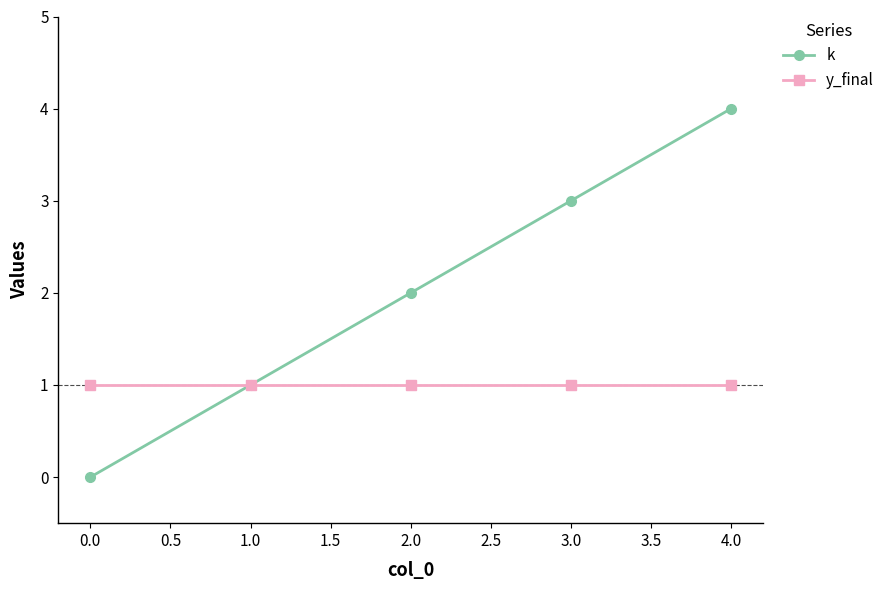

Which series changed the most between 2.0 and 4.0?

k